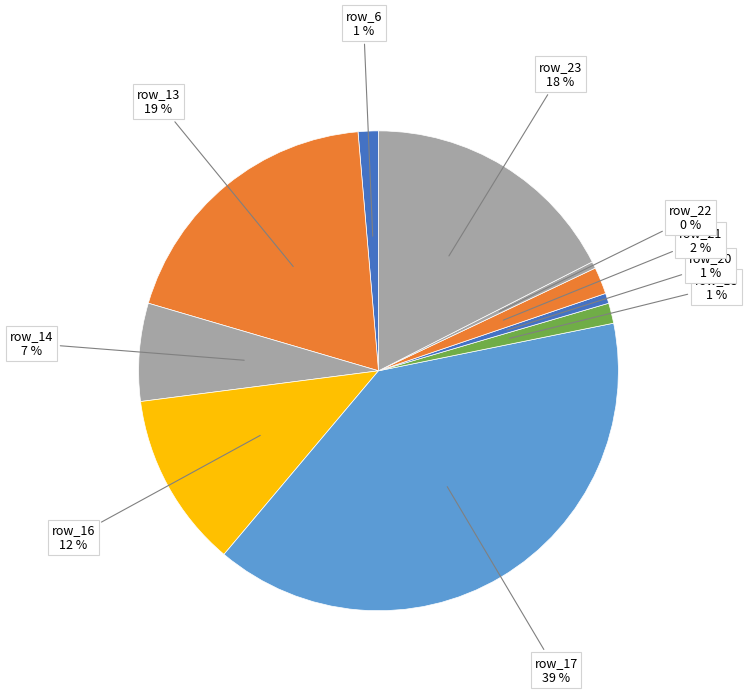

How many segments does this pie chart have?

10